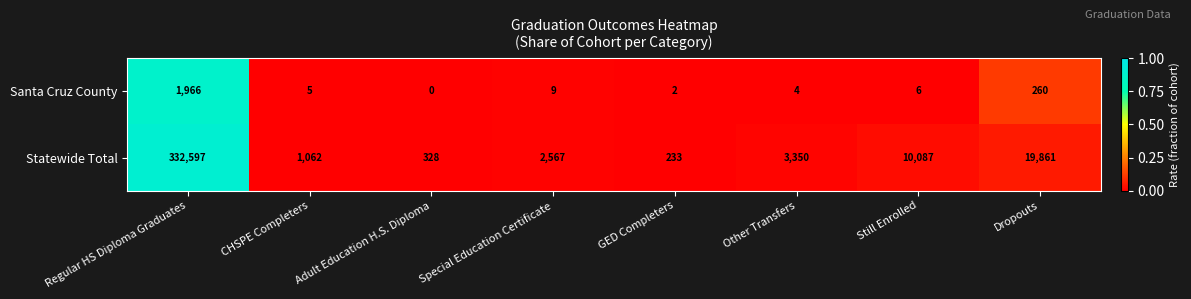

How many positive values does the Santa Cruz County series have?

7